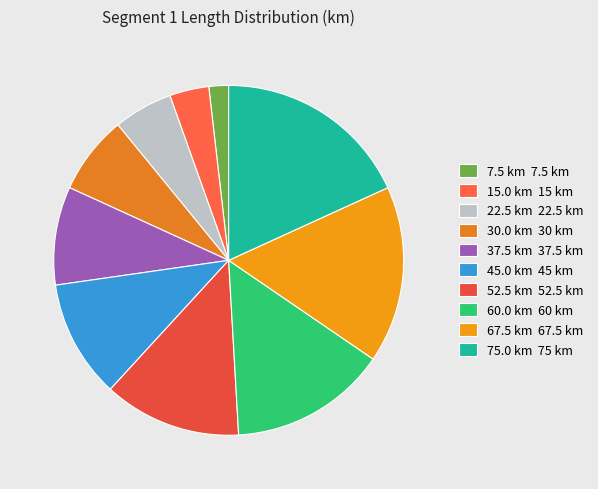

How many segments does this pie chart have?

10